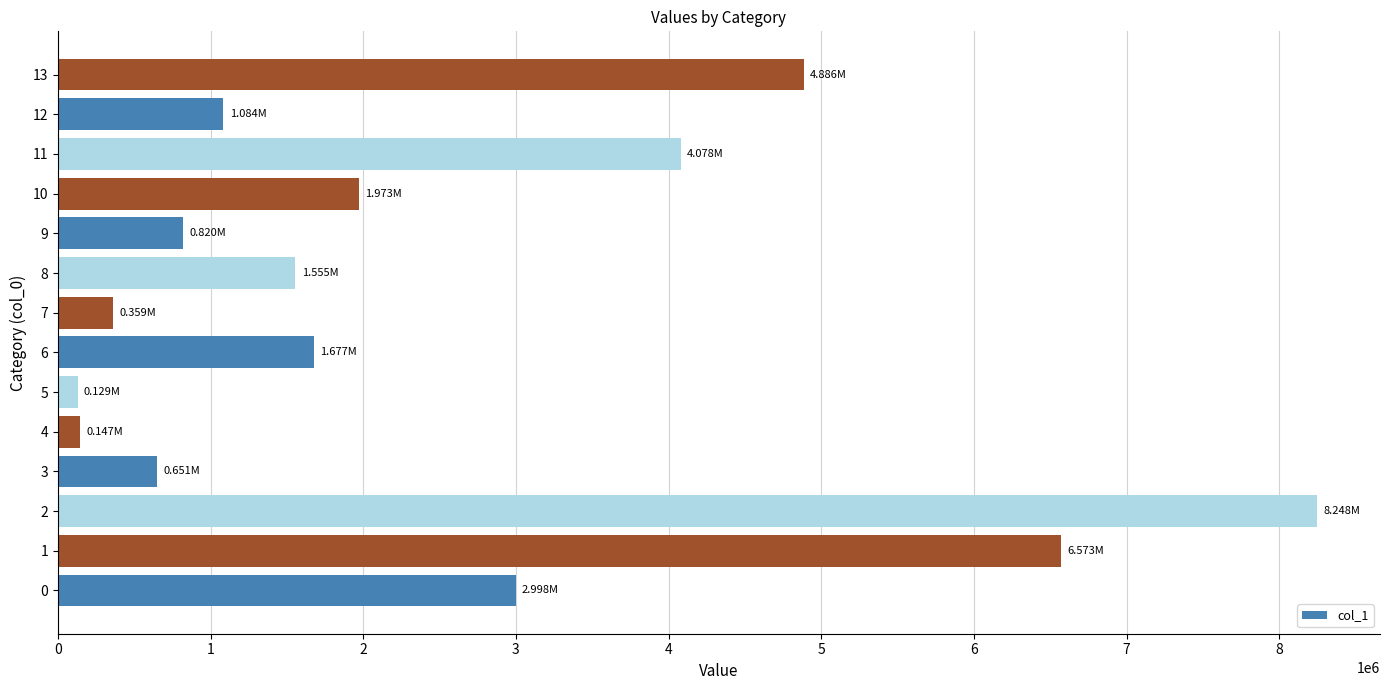

What is the sum of the values at 6 and 3?

2328070.3